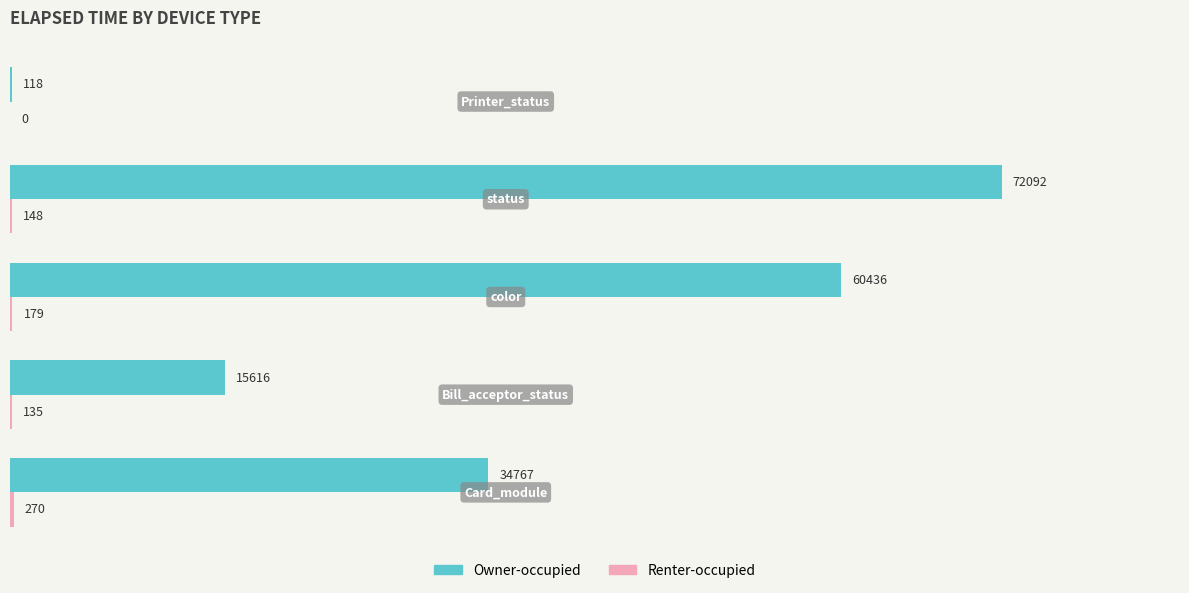

What is the average value of the Owner-occupied series?

36606